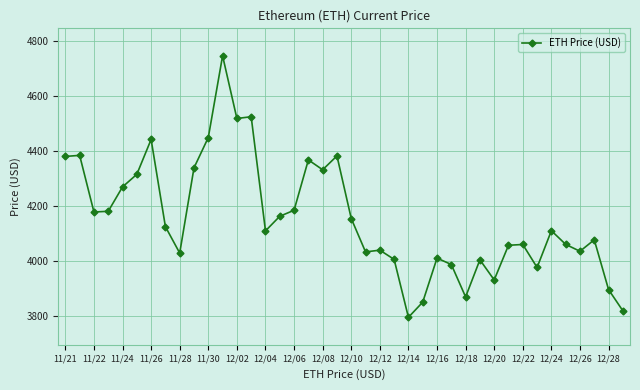

What is the difference between the second highest and minimum values?

730.3